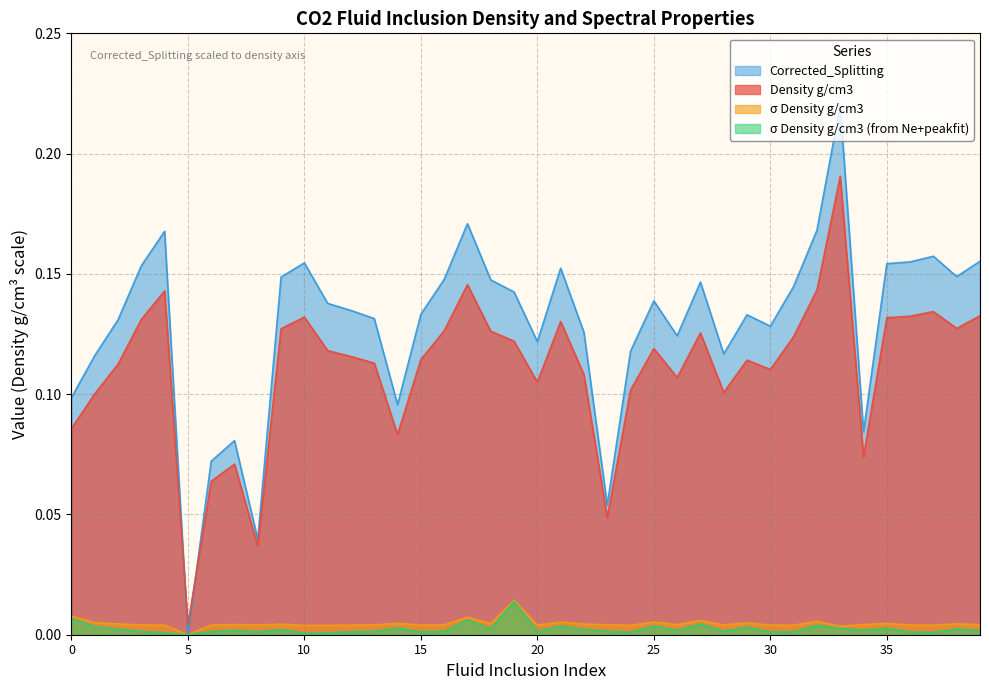

True or false: Corrected_Splitting and σ Density g/cm3 intersect in this chart.

False